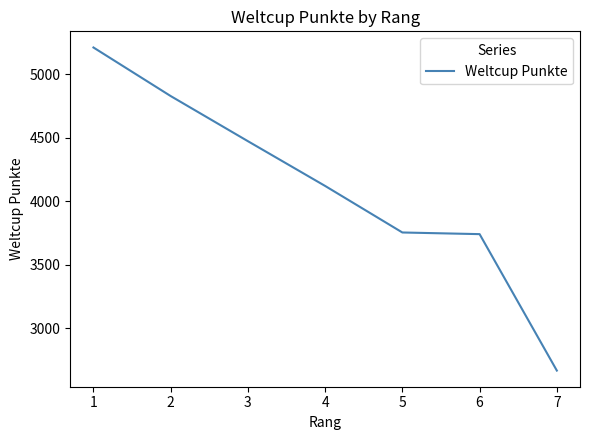

Is it true that the value at 7 is 1581?

False